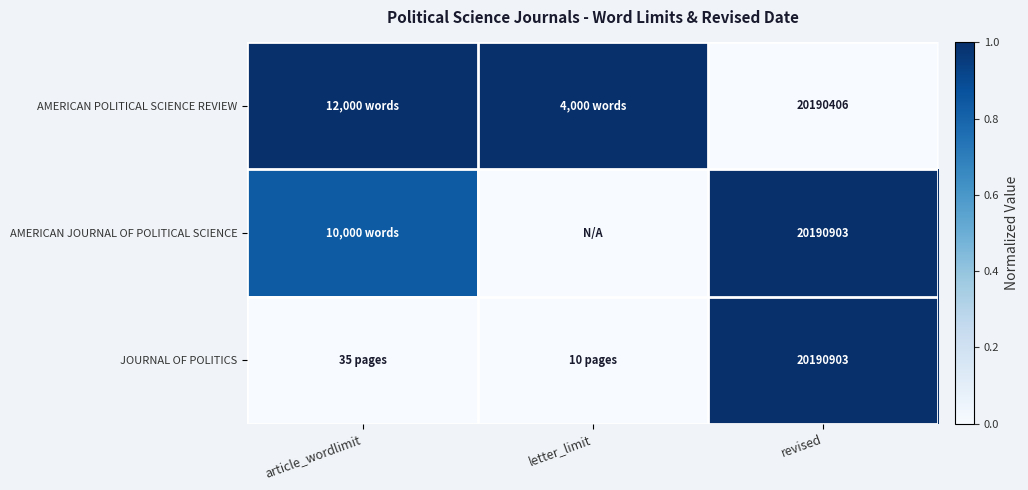

Between letter_limit and revised, which is larger?

letter_limit